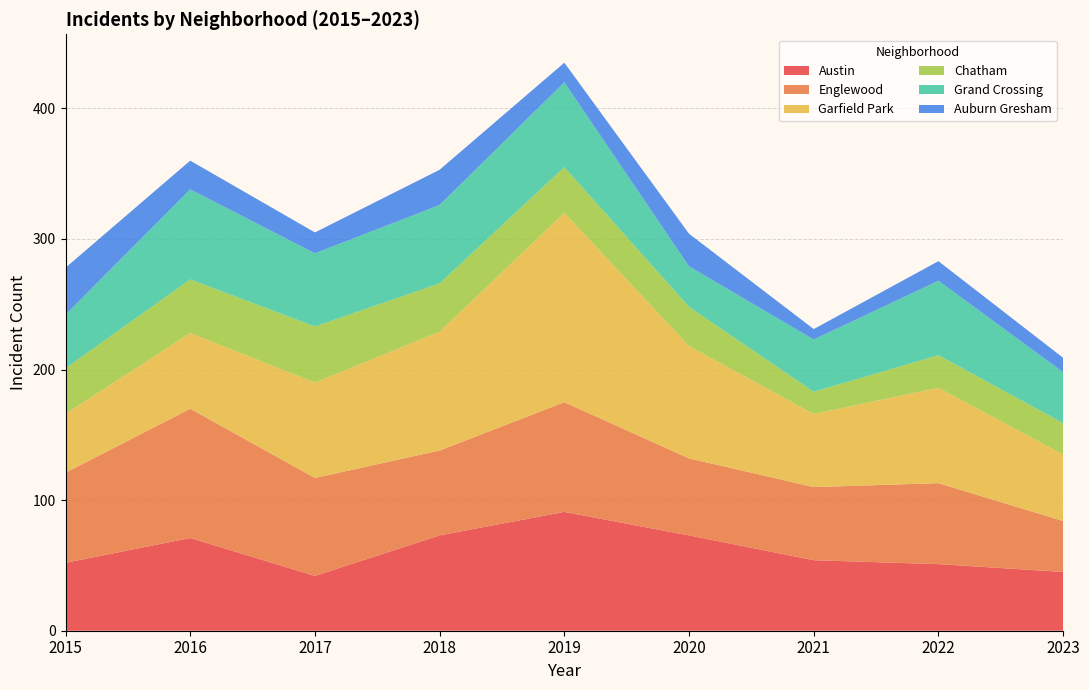

Reading left to right, list all the values displayed in this chart.

Austin: 2015=52	2016=71	2017=42	2018=73	2019=91	2020=73	2021=54	2022=51	2023=45
Englewood: 2015=69	2016=99	2017=75	2018=65	2019=84	2020=59	2021=56	2022=62	2023=39
Garfield Park: 2015=45	2016=58	2017=73	2018=91	2019=145	2020=86	2021=56	2022=73	2023=51
Chatham: 2015=35	2016=41	2017=43	2018=37	2019=35	2020=30	2021=17	2022=25	2023=24
Grand Crossing: 2015=41	2016=69	2017=56	2018=60	2019=65	2020=31	2021=40	2022=57	2023=39
Auburn Gresham: 2015=36	2016=22	2017=16	2018=27	2019=15	2020=25	2021=8	2022=15	2023=11